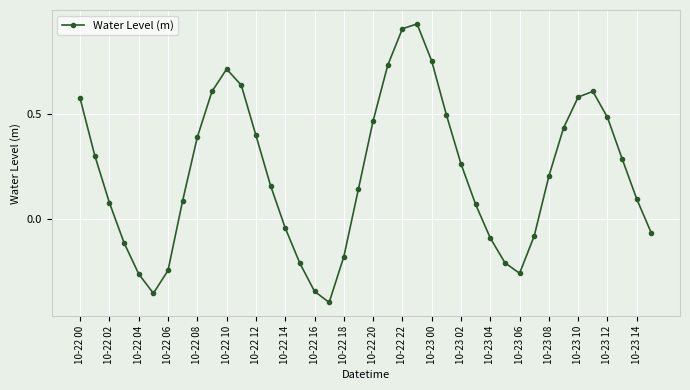

How many interior local valleys (lower than both neighbors) does the data have?

3